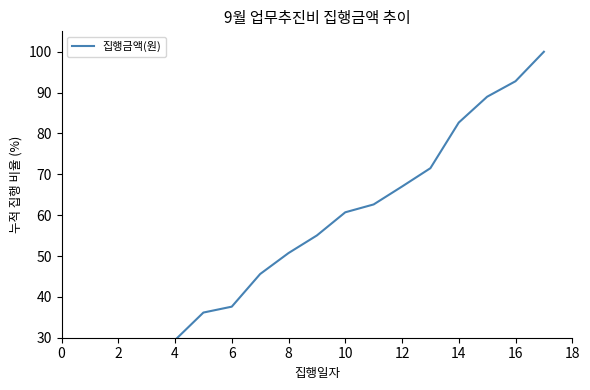

Does the chart have visible grid lines?

No